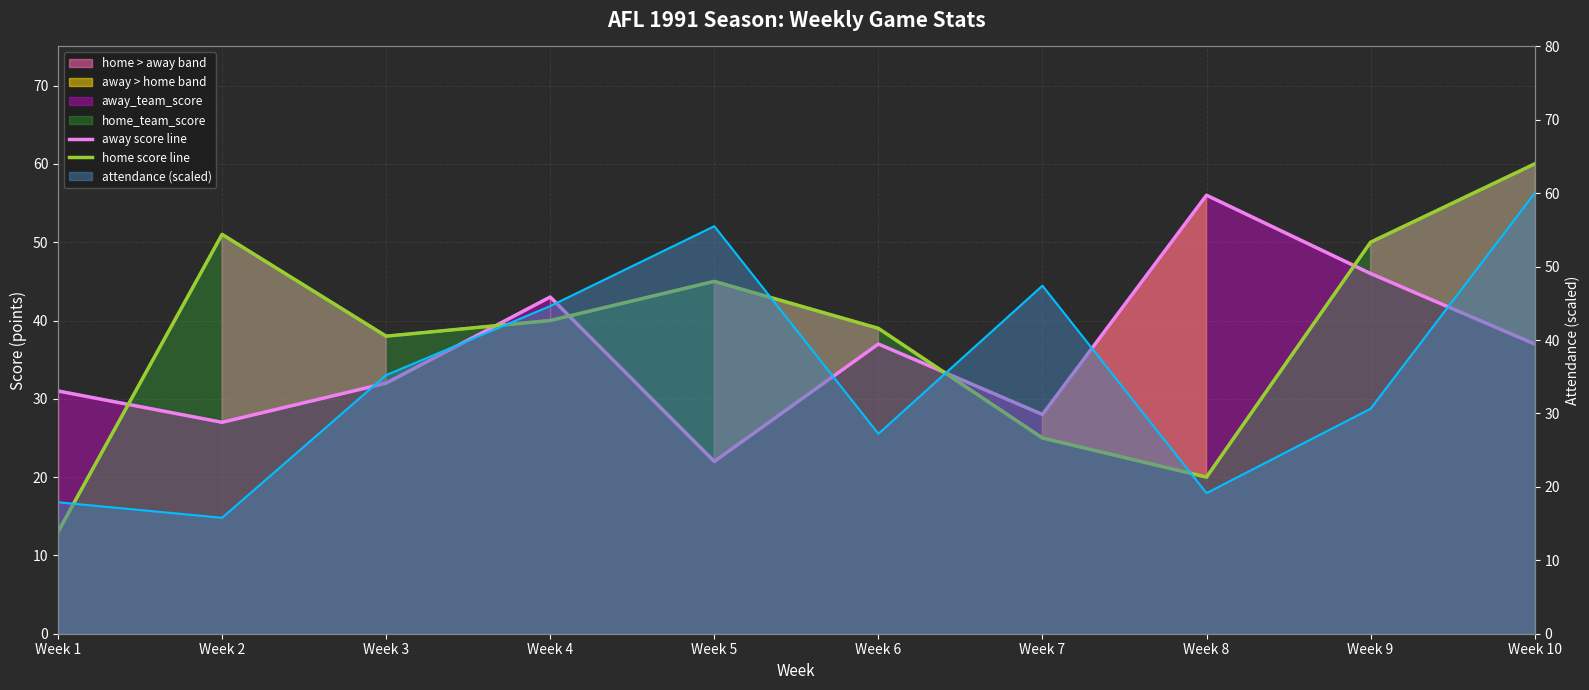

Reading right to left, extract all data points from this chart.

away score line: 37	46	56	28	37	22	43	32	27	31
home score line: 60	50	20	25	39	45	40	38	51	13